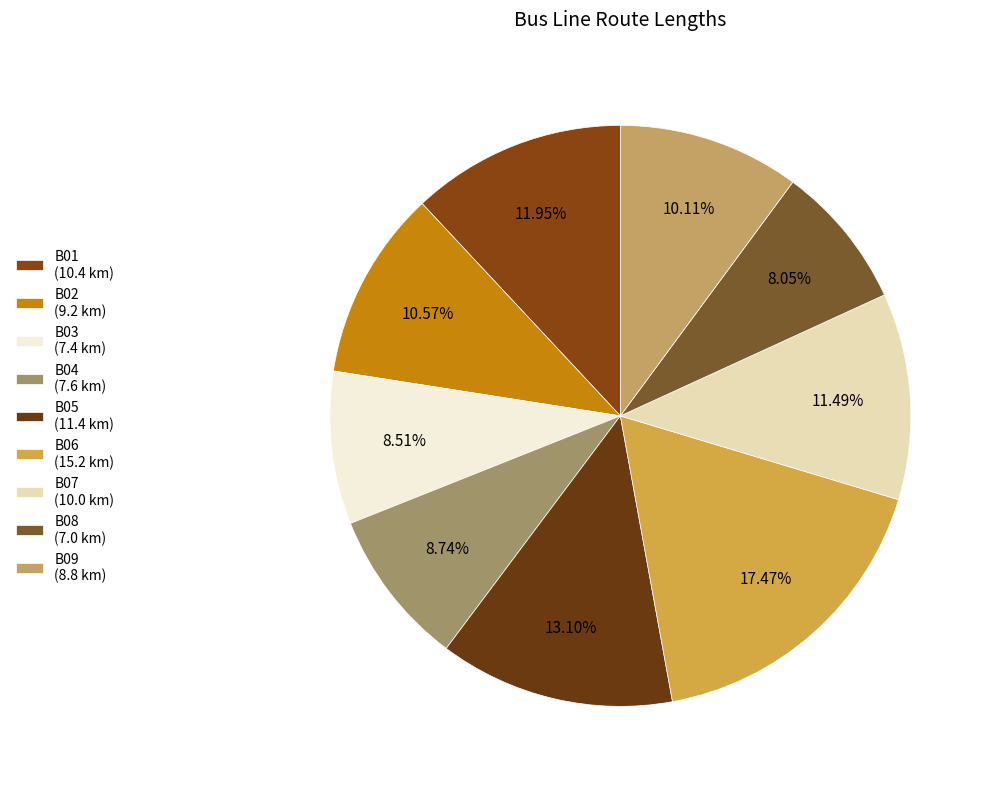

Is there a majority slice in this chart?

No